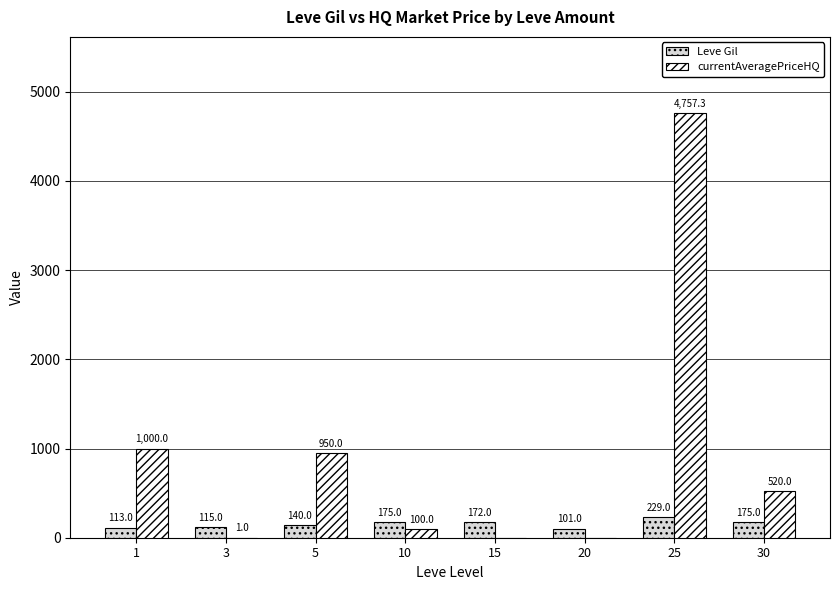

Reading right to left, what are all the values shown in this chart?

Leve Gil: 30=175.0	25=229.0	20=101.0	15=172.0	10=175.0	5=140.0	3=115.0	1=113.0
currentAveragePriceHQ: 30=520.0	25=4757.3	20=0.0	15=0.0	10=100.0	5=950.0	3=1.0	1=1000.0